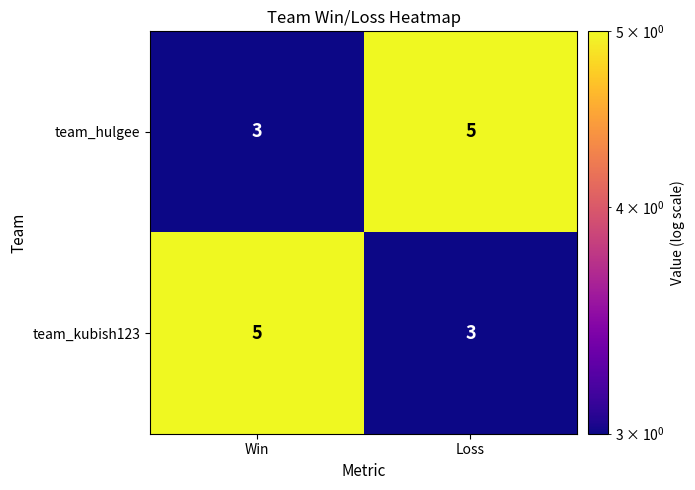

What is the greatest value displayed?

5